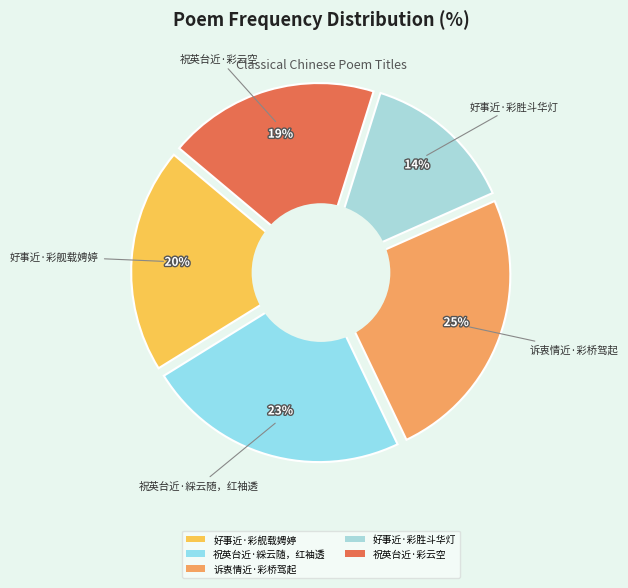

Approximately how many times larger is the value at 诉衷情近·彩桥驾起 compared to 好事近·彩舰载娉婷?

1.2